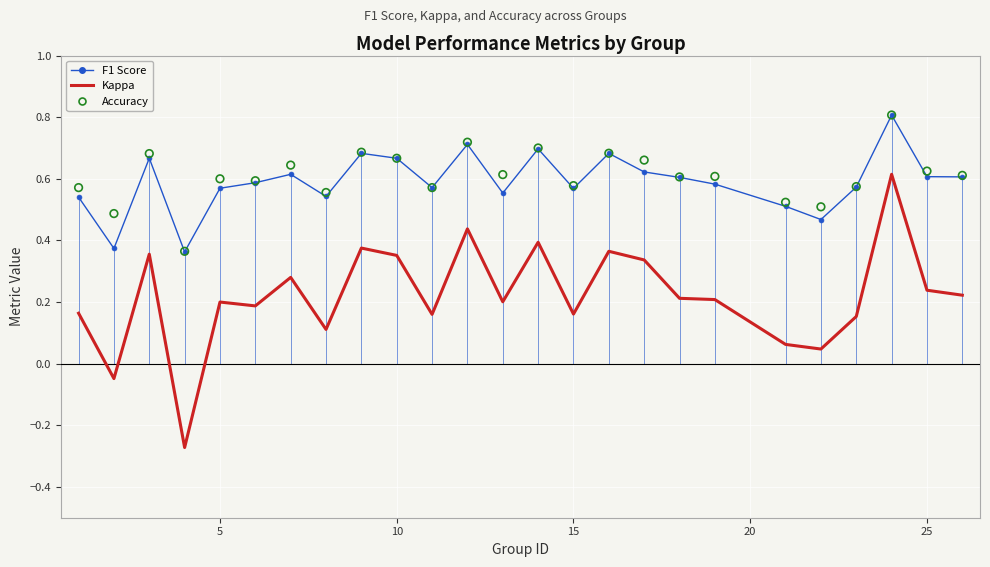

Which series reaches the minimum Y coordinate?

kappa